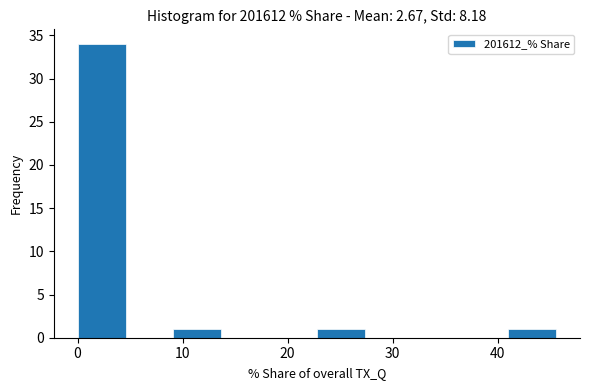

Reading left to right, list every bar in this chart as the range it spans on the x-axis followed by its height. Neither the bar edges nor the heights are printed on the chart, so give them approximately, as read against the axes.

0 to 5: 34
5 to 9: 0
9 to 14: 1
14 to 18: 0
18 to 23: 0
23 to 27: 1
27 to 32: 0
32 to 36: 0
36 to 41: 0
41 to 46: 1